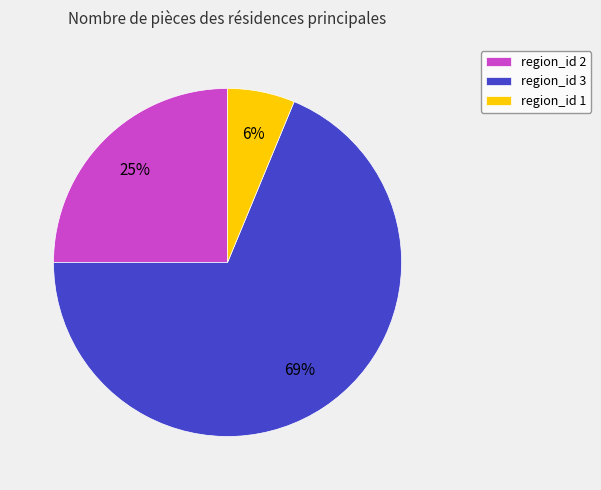

Is there any slice that represents more than half of the pie?

Yes